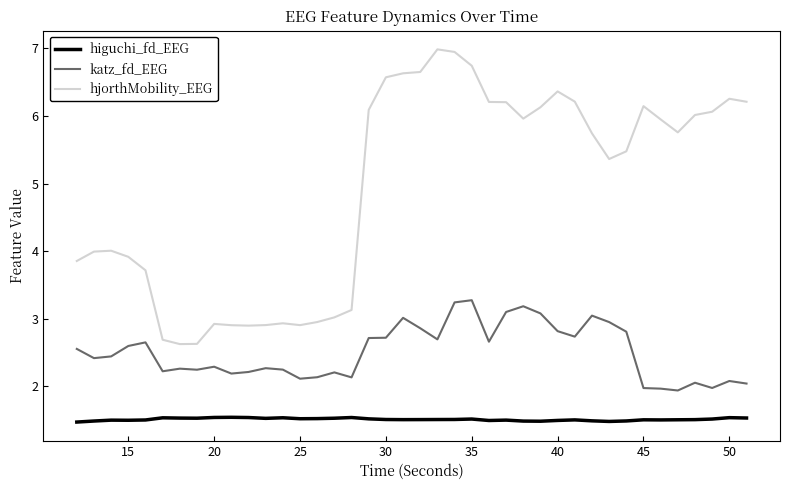

What are all the series names shown in the legend?

higuchi_fd_EEG, katz_fd_EEG, hjorthMobility_EEG